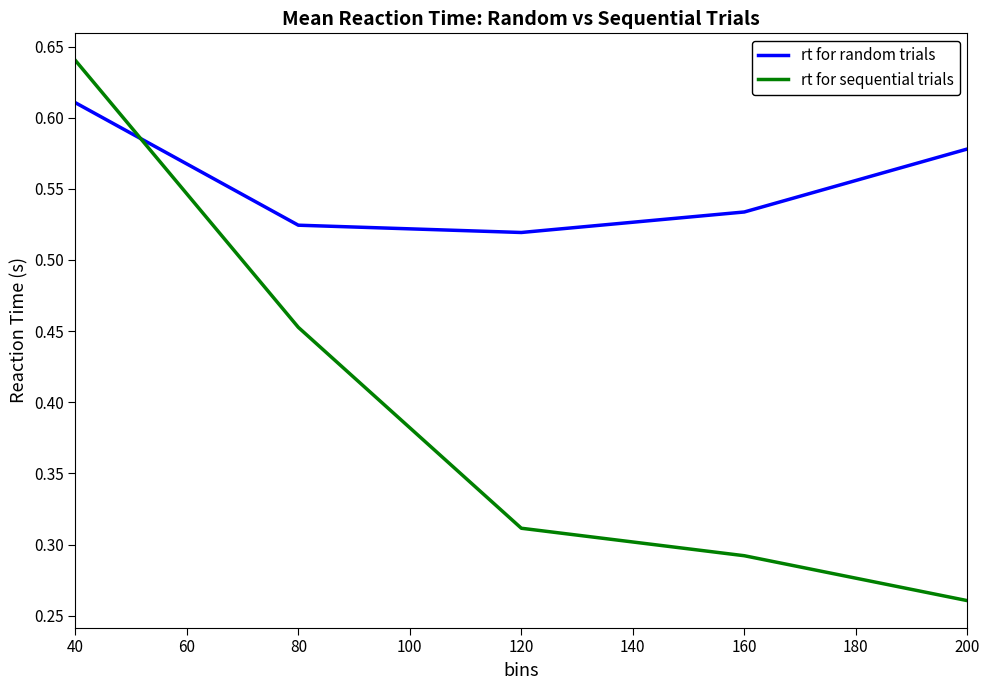

The rt for sequential trials series shows 0.4 at 120. True or false?

False